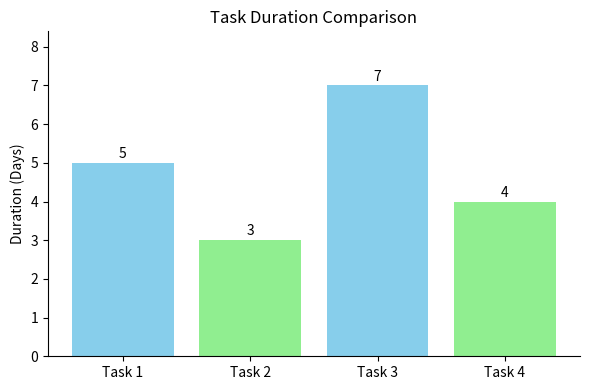

What is the smallest value displayed?

3